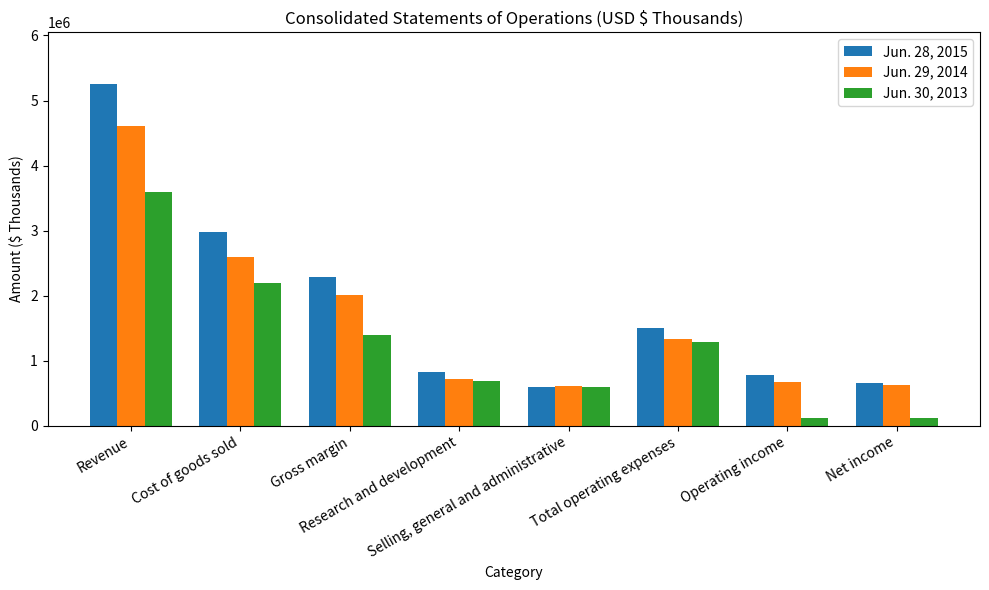

At which label is Jun. 29, 2014 closest to 2610325?

Cost of goods sold